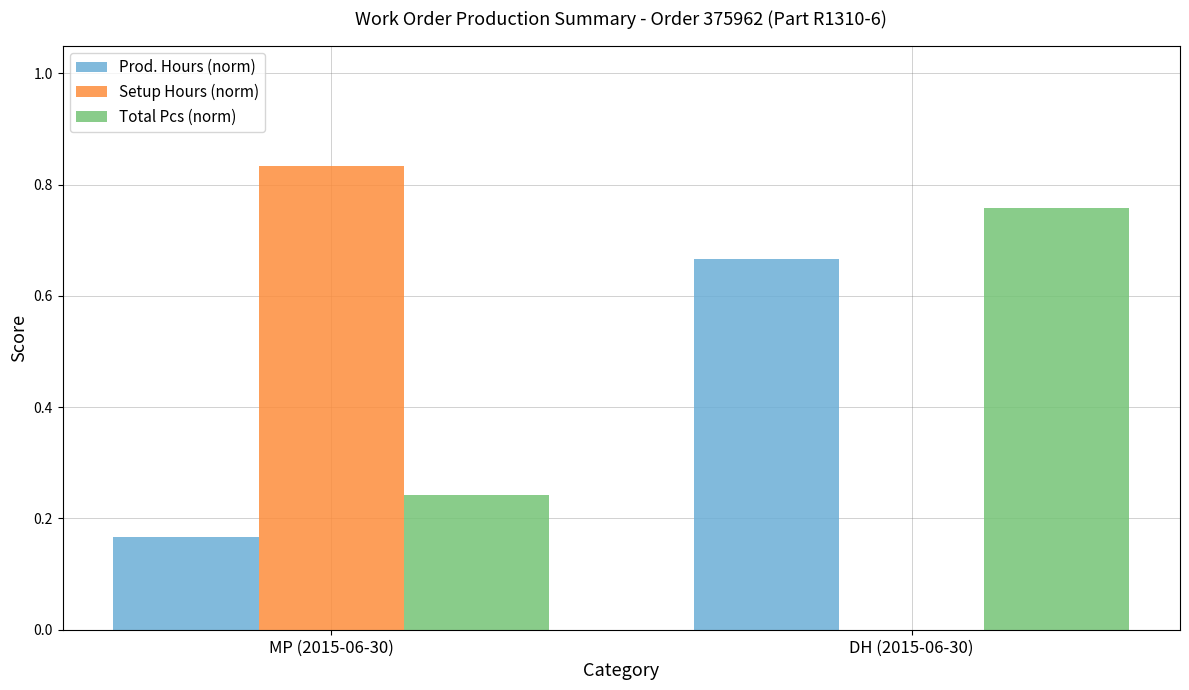

Is it true that Total Pcs (norm) equals 0.3 at DH (2015-06-30)?

False